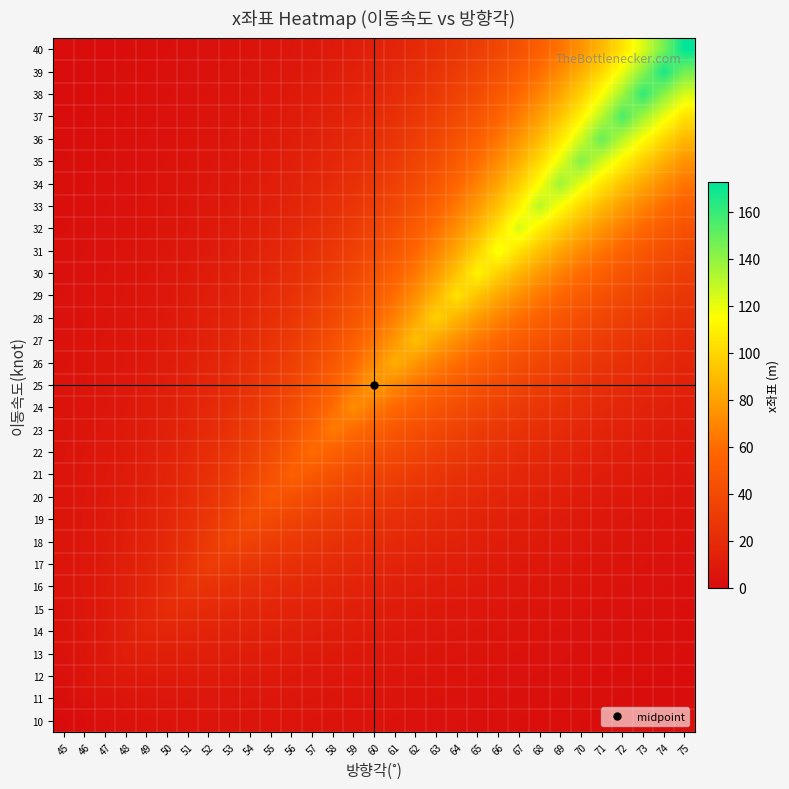

What is the total value across all series at 50?

309.8